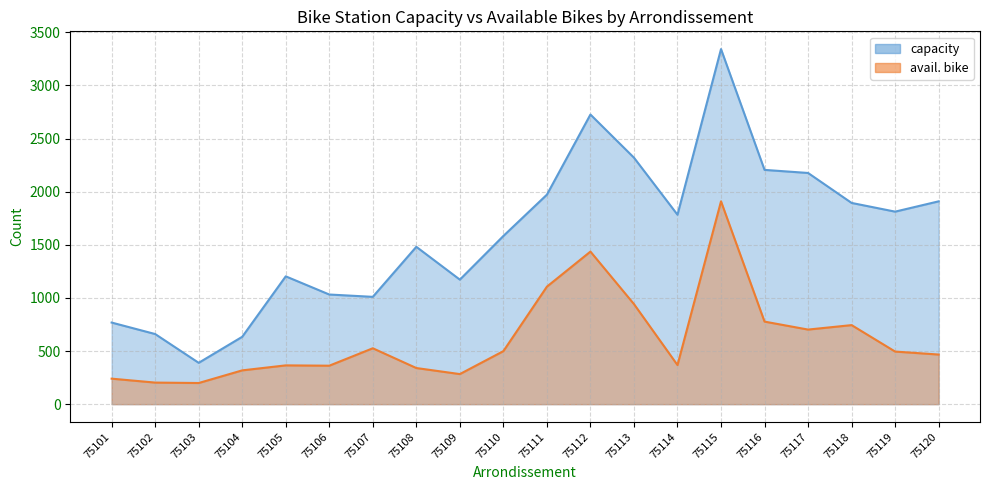

What are all the series names shown in the legend?

capacity, avail. bike